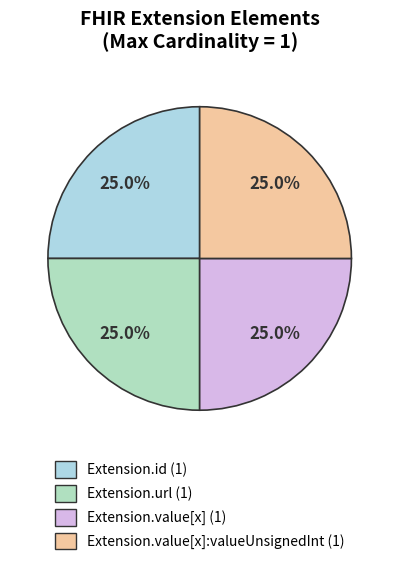

Which category has the biggest portion of the pie?

Extension.url